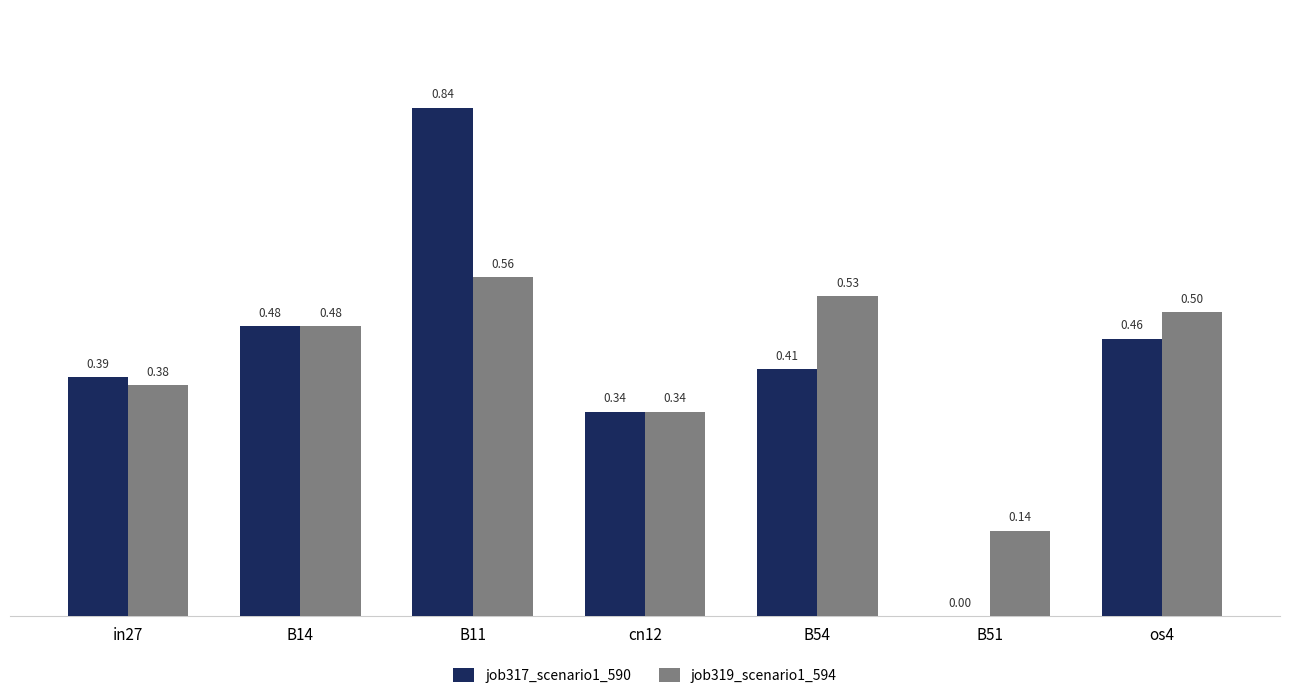

What is the sum of the job317_scenario1_590 values at B11 and in27?

1.2